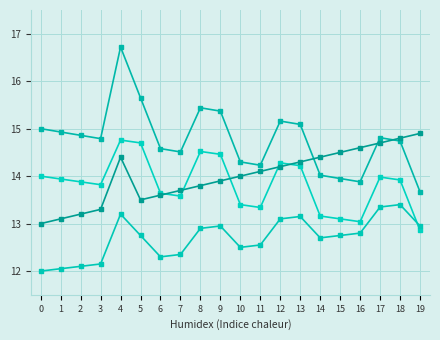

Count the number of data series in this chart.

4